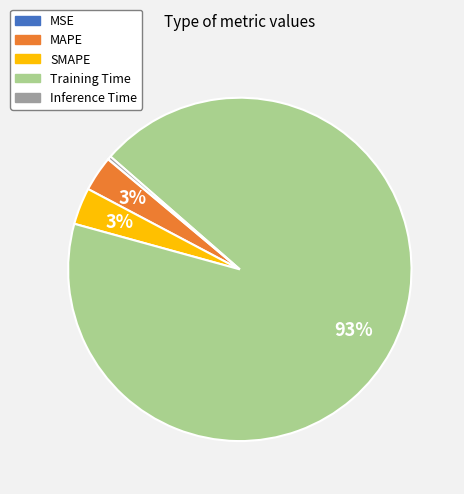

Which category accounts for the majority?

Training Time